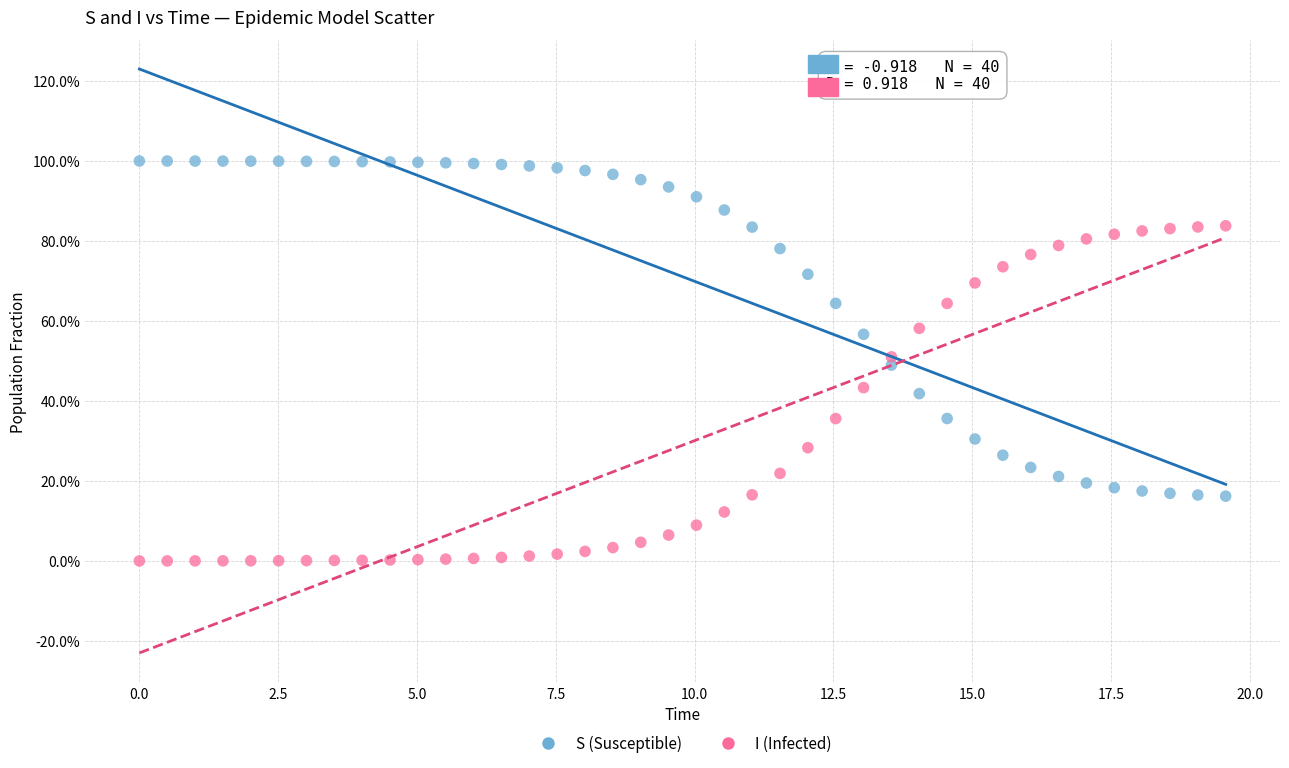

Which series reaches the maximum Y coordinate?

S (Susceptible)